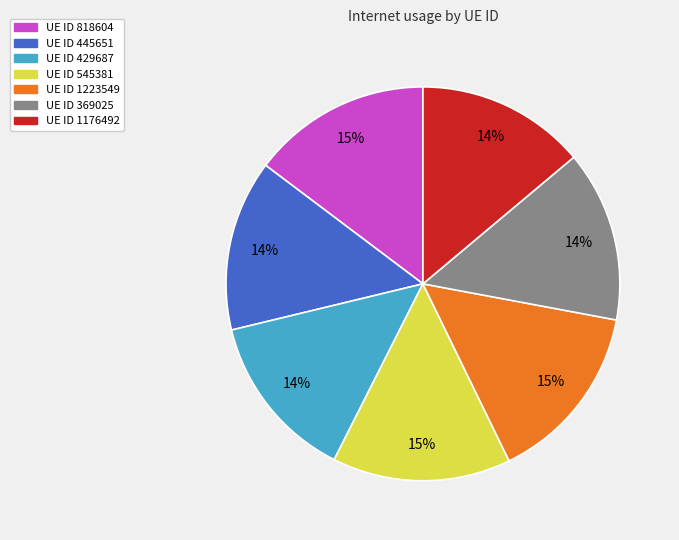

How many segments does this pie chart have?

7